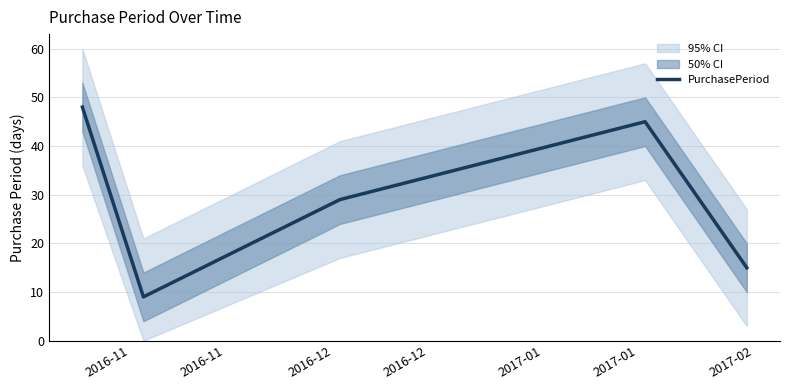

What is the highest value of the PurchasePeriod series?

48